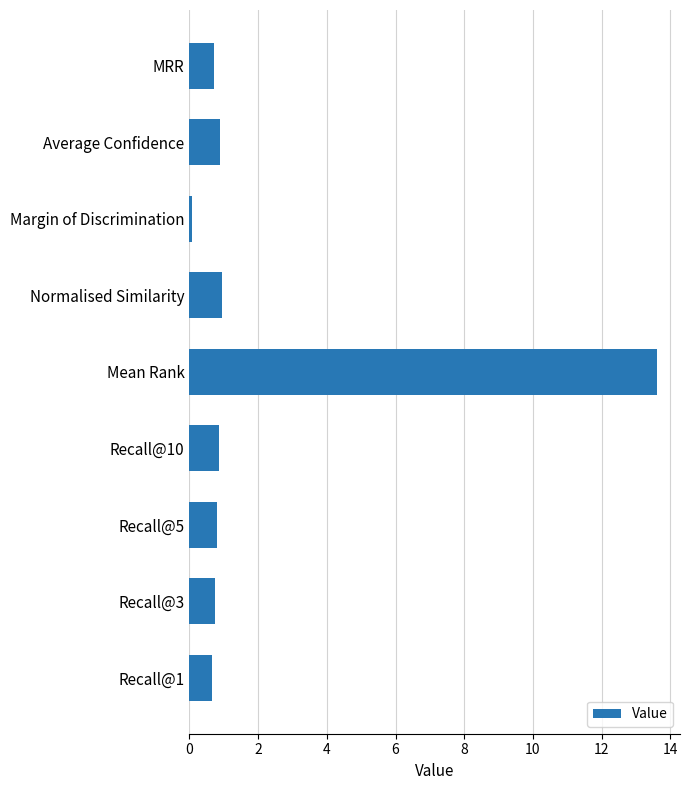

Is it true that the value at Recall@3 is 0.3?

False